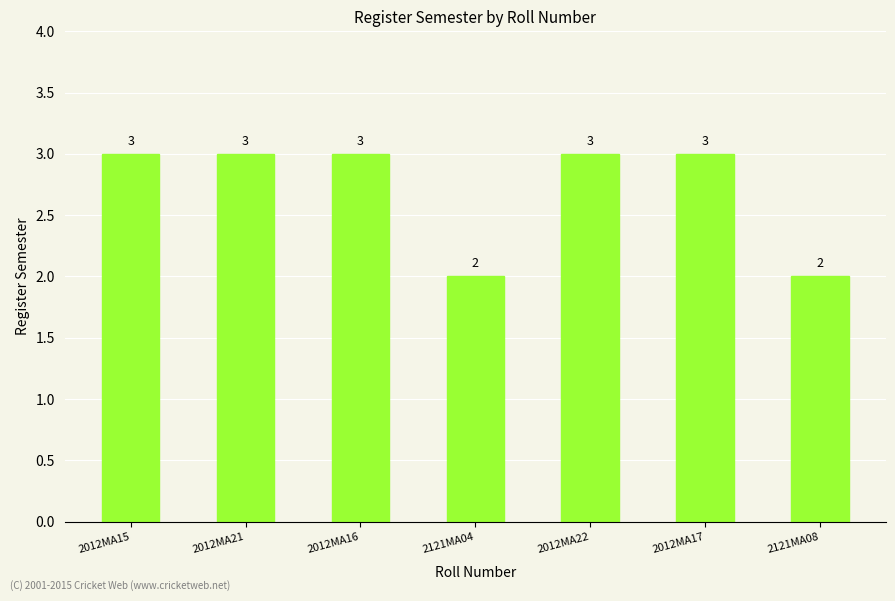

What is the label of the 4th bar from the left?

2121MA04